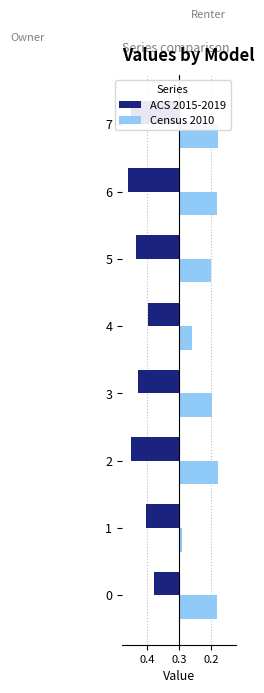

True or false: ACS 2015-2019 has a value of -0.4 at 7.

True